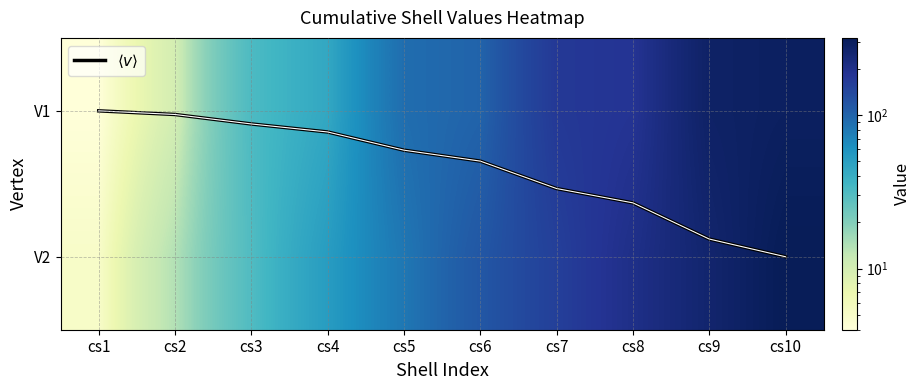

Where is $\langle v \rangle$ nearest to the value 0?

cs1